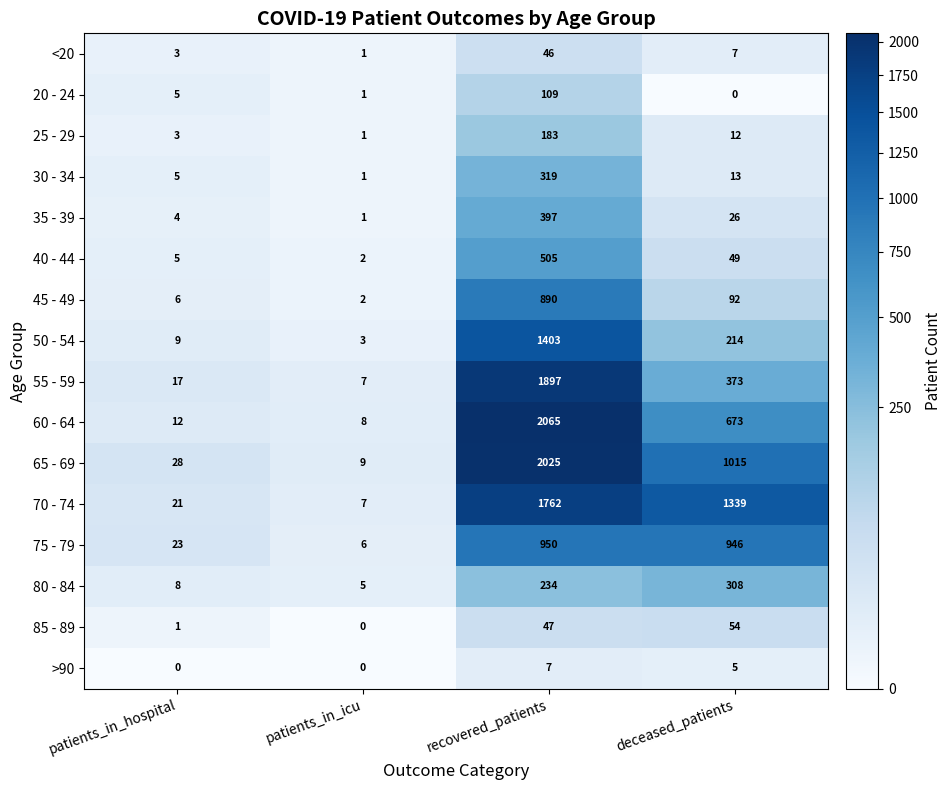

What is the difference between the highest and lowest values at patients_in_icu?

9